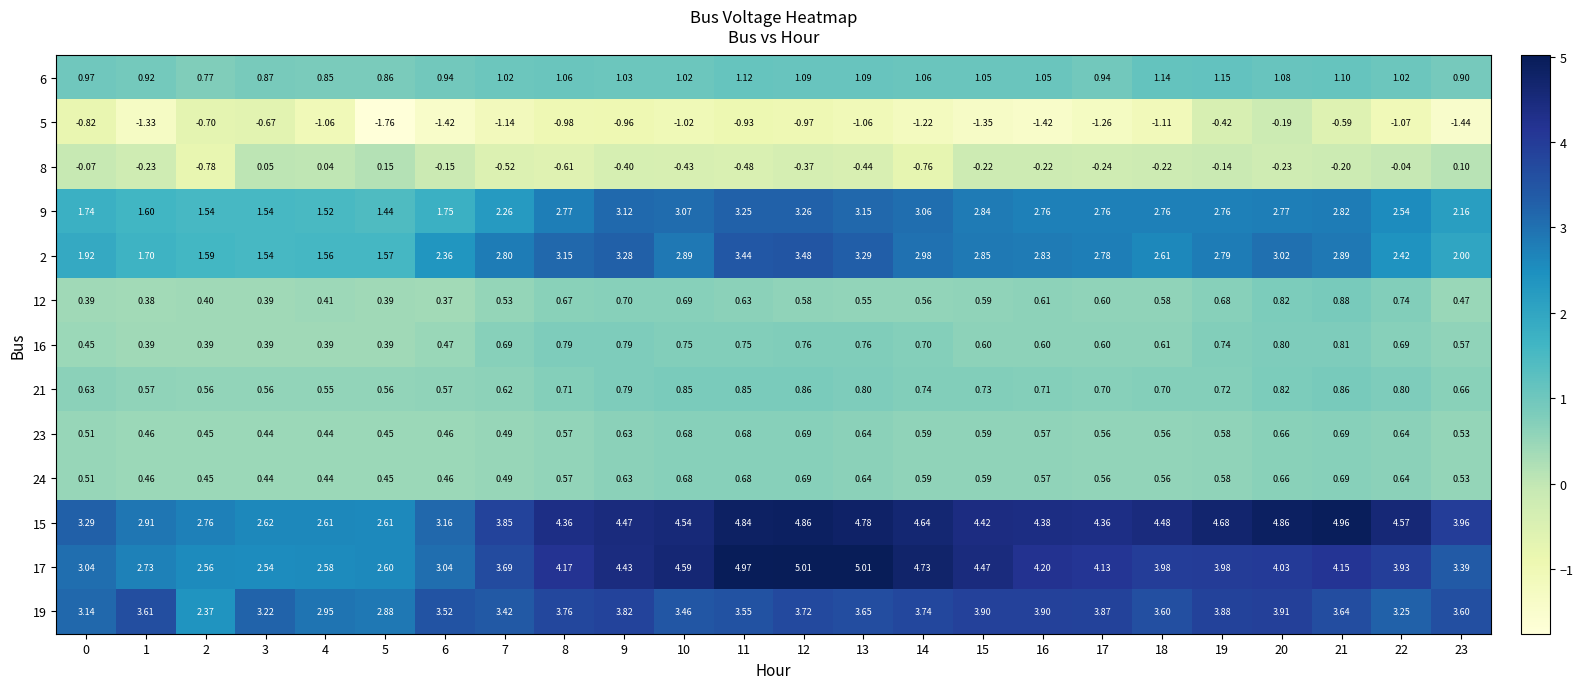

Is the value of 15 at 17 greater than the value of 9 at 6?

Yes